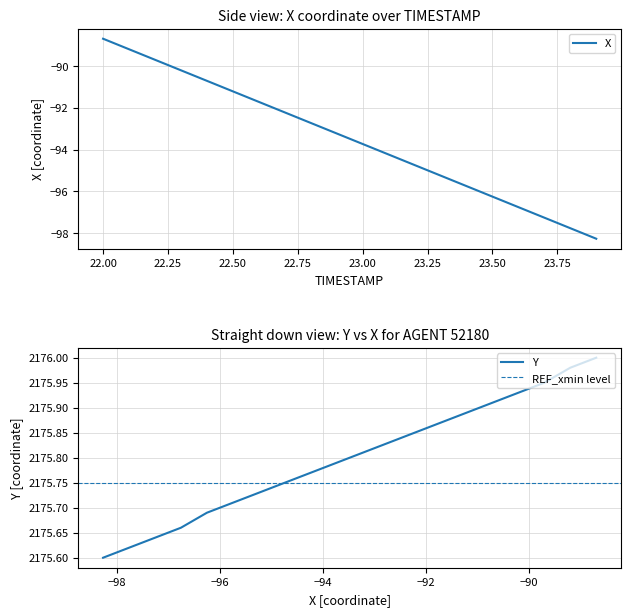

At which category is the sum across all series the highest?

22.0